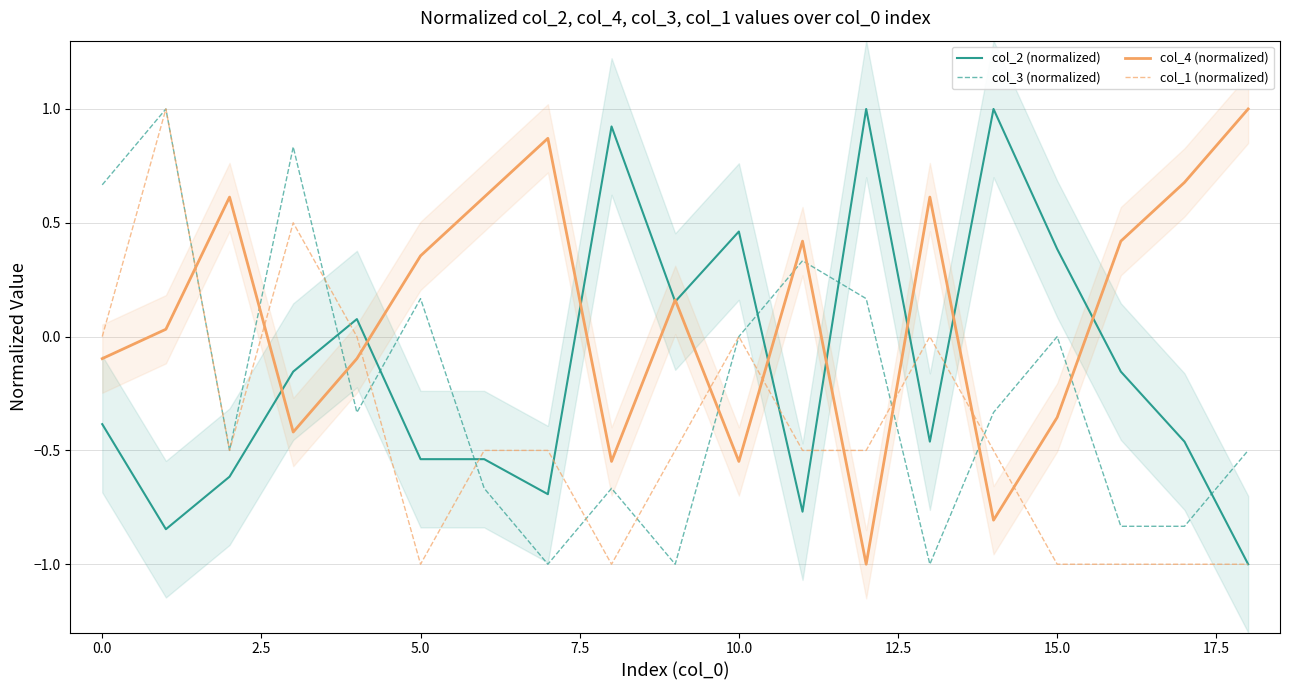

What is the maximum value for col_3 (normalized)?

1.0